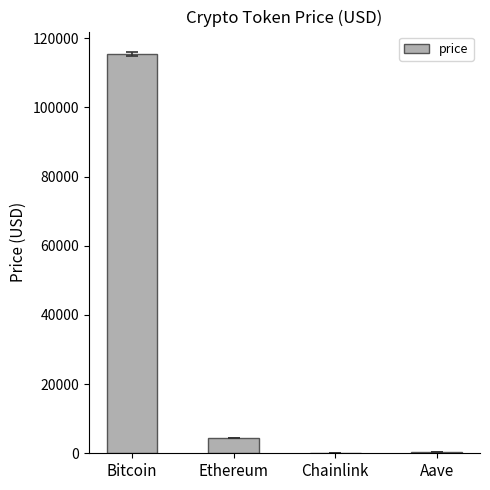

Is it true that the value at Chainlink is 23.7?

True